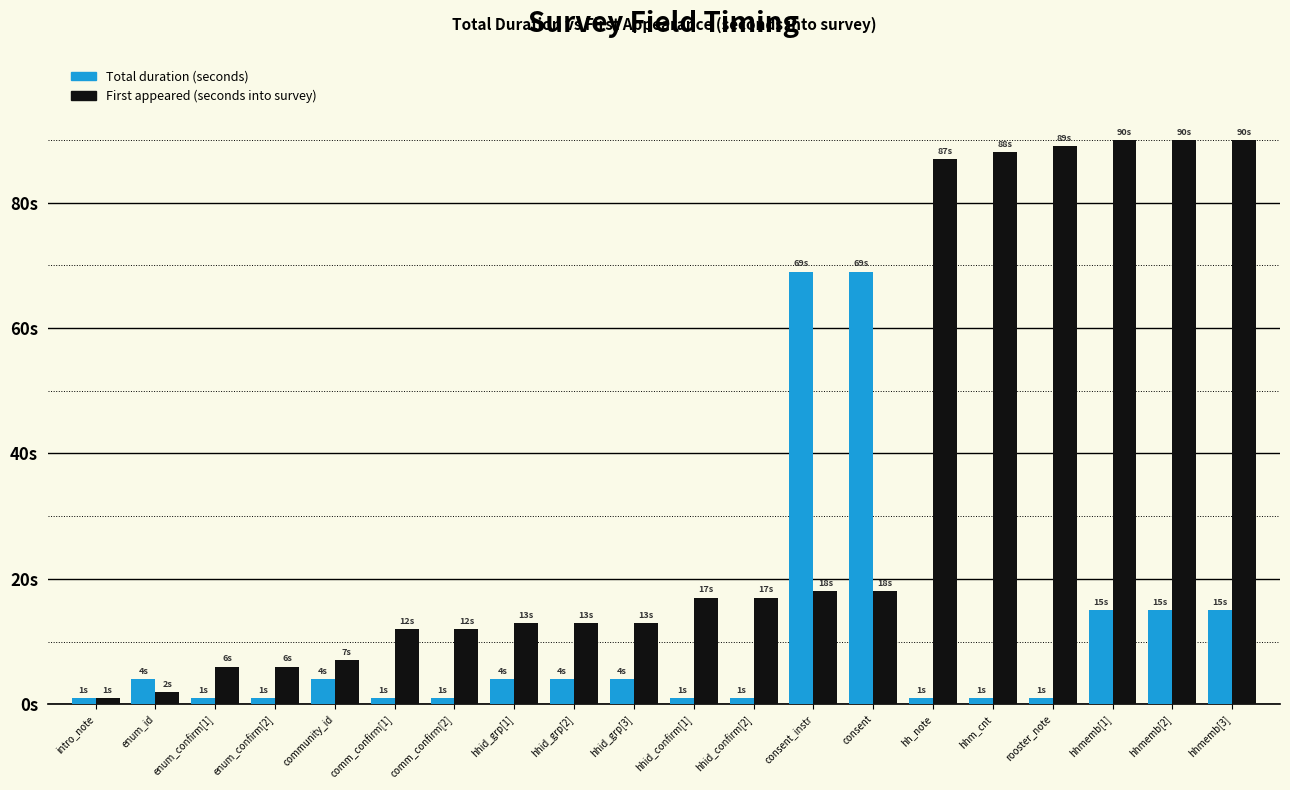

At which label does First appeared (seconds into survey) first exceed 17?

consent_instr